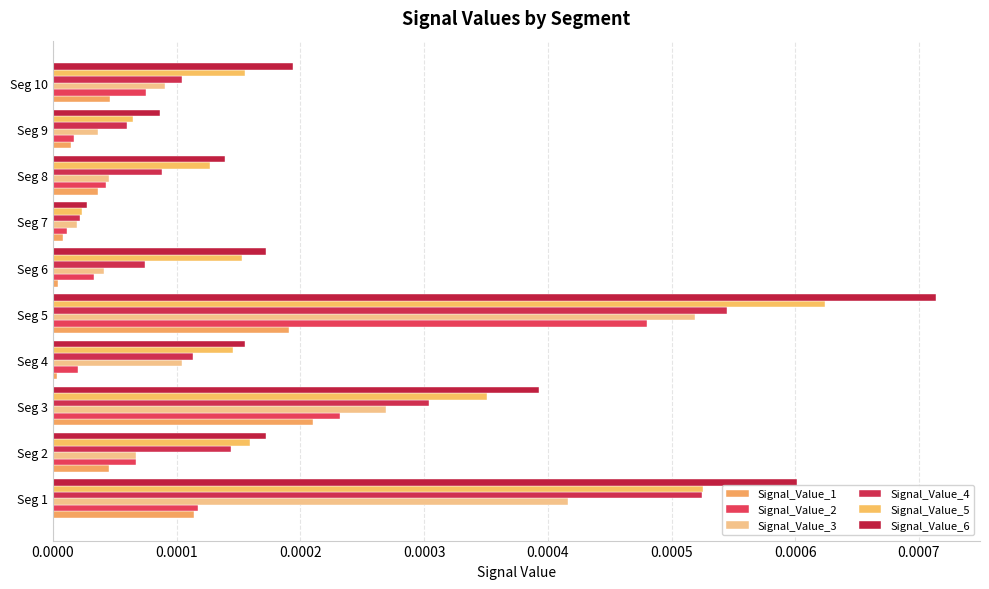

At which label is Signal_Value_6 closest to 0?

Seg 7